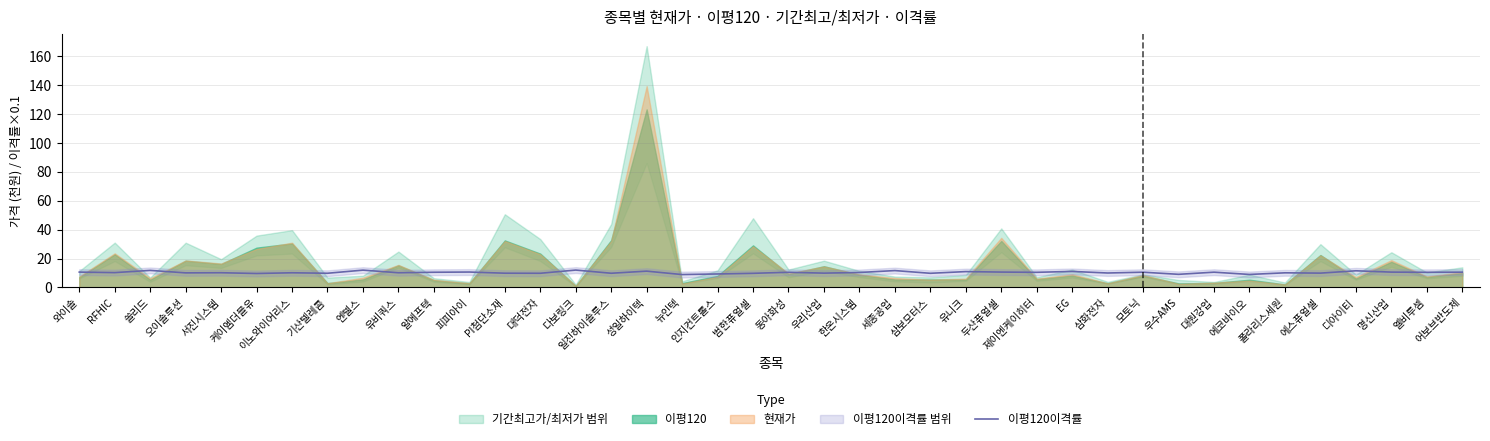

What is the change in value from RFHIC to 쏠리드?

+1.5